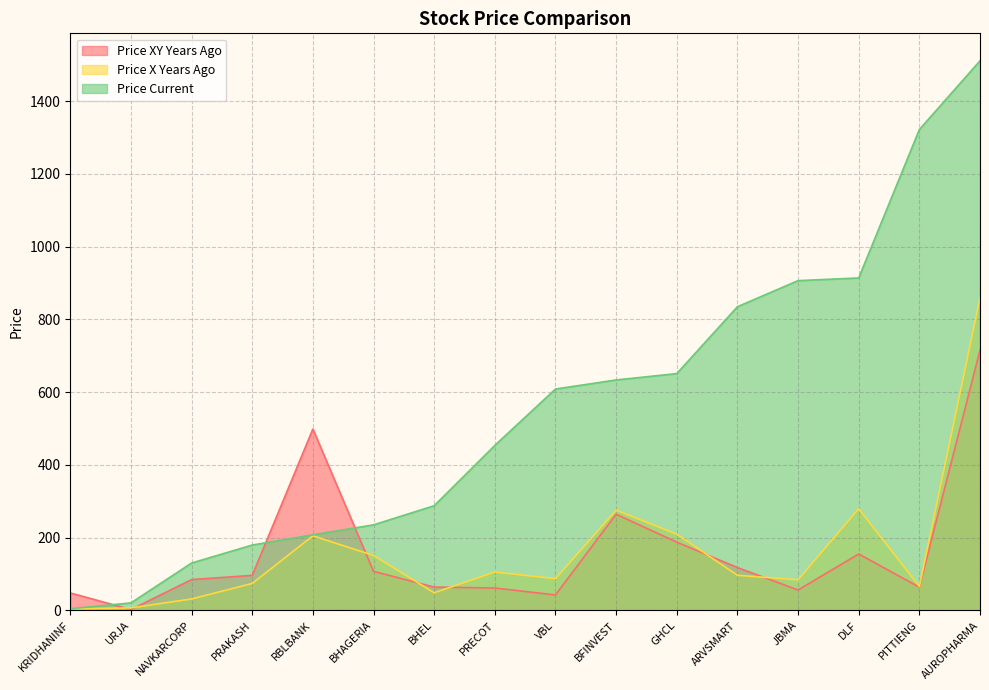

What position from the right is DLF?

3